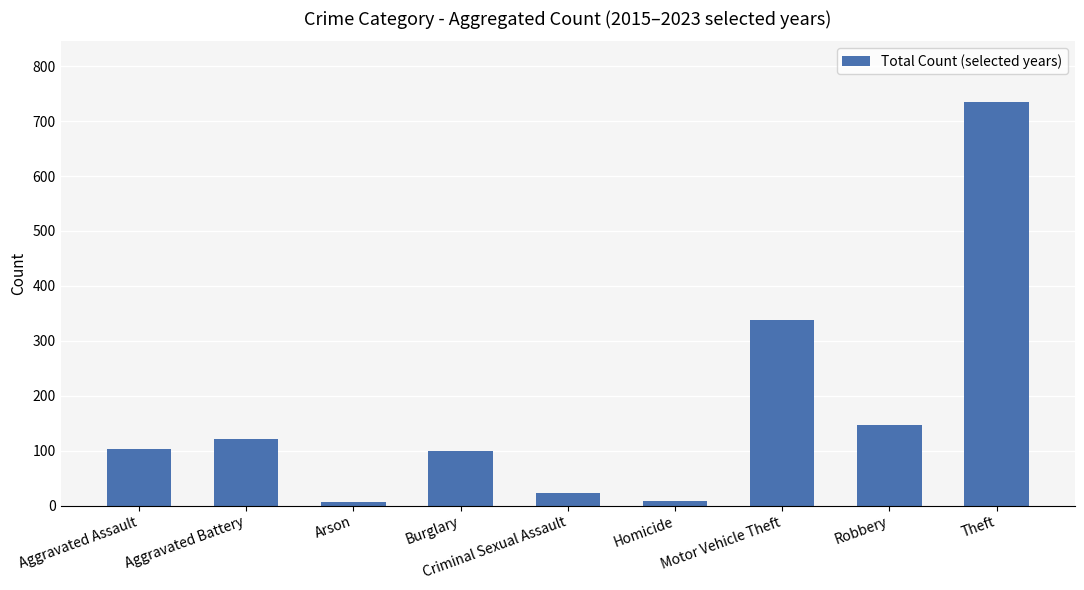

What is the maximum value shown in the chart?

735